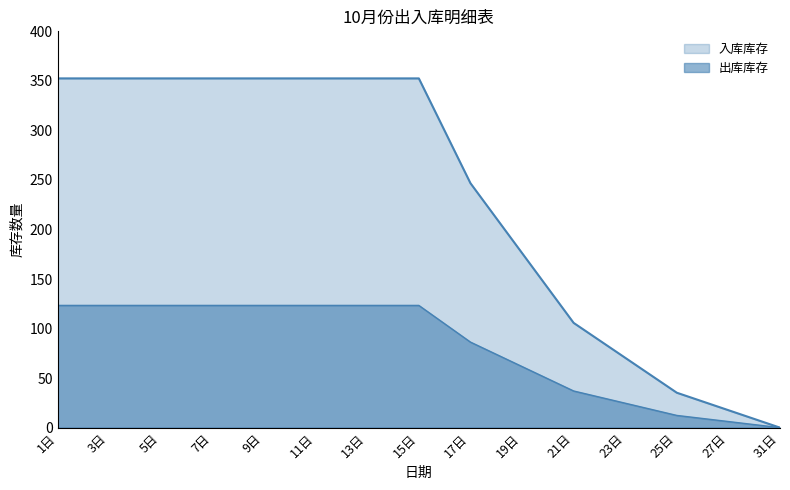

True or false: 入库库存 and 出库库存 cross at least once.

False